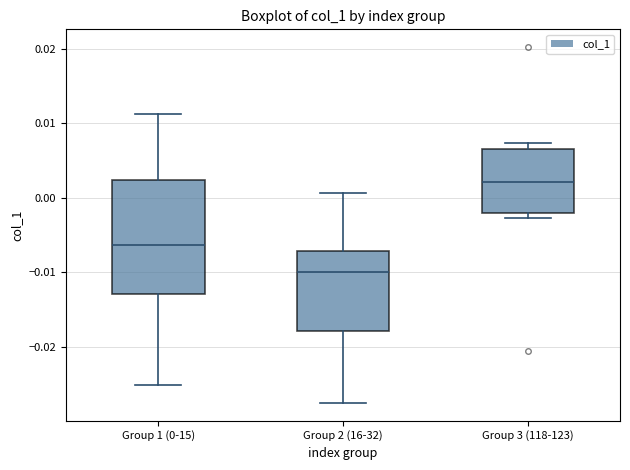

Which box is the tallest, from its lower edge to its upper edge?

Group 1 (0-15)